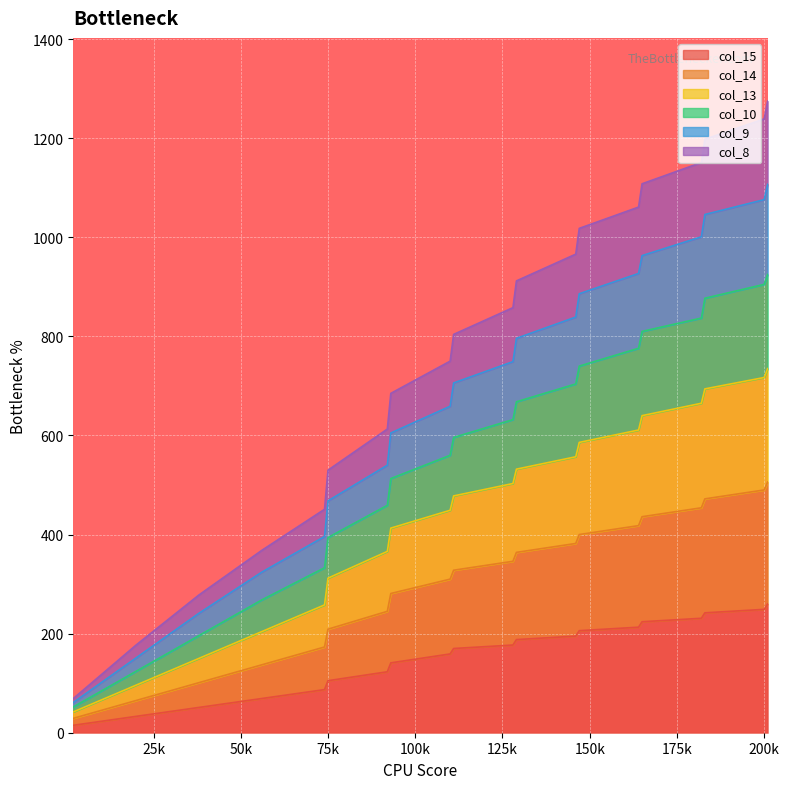

How many data points in col_15 are less than 858?

10